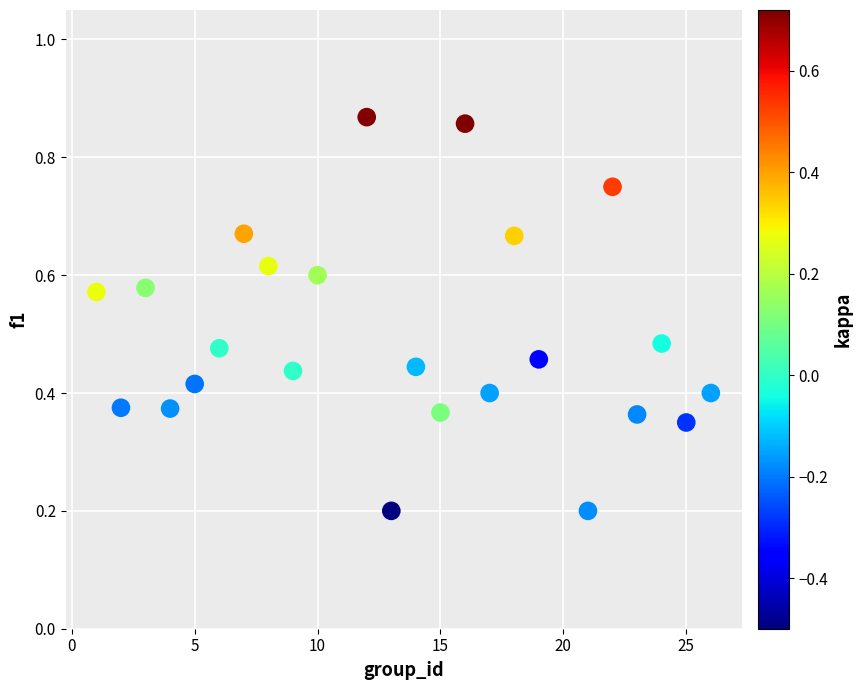

How many data points are displayed?

24